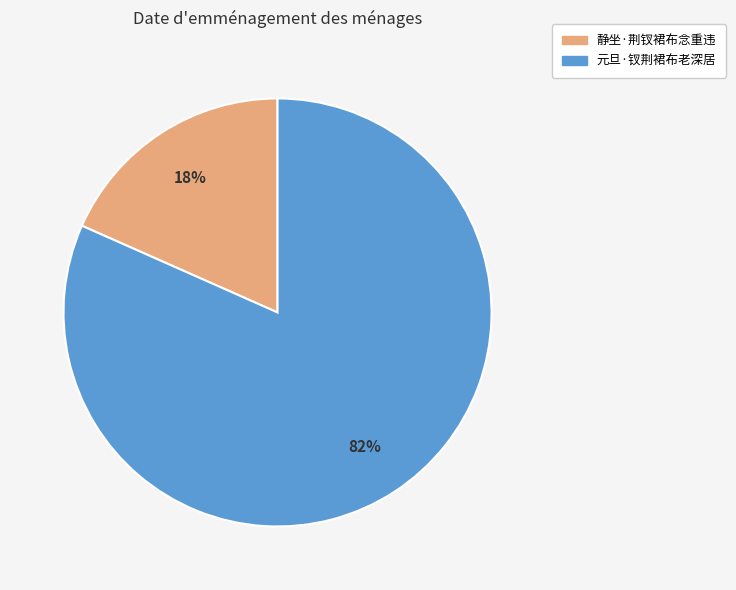

Between 元旦·钗荆裙布老深居 and 静坐·荆钗裙布念重违, which is larger?

元旦·钗荆裙布老深居